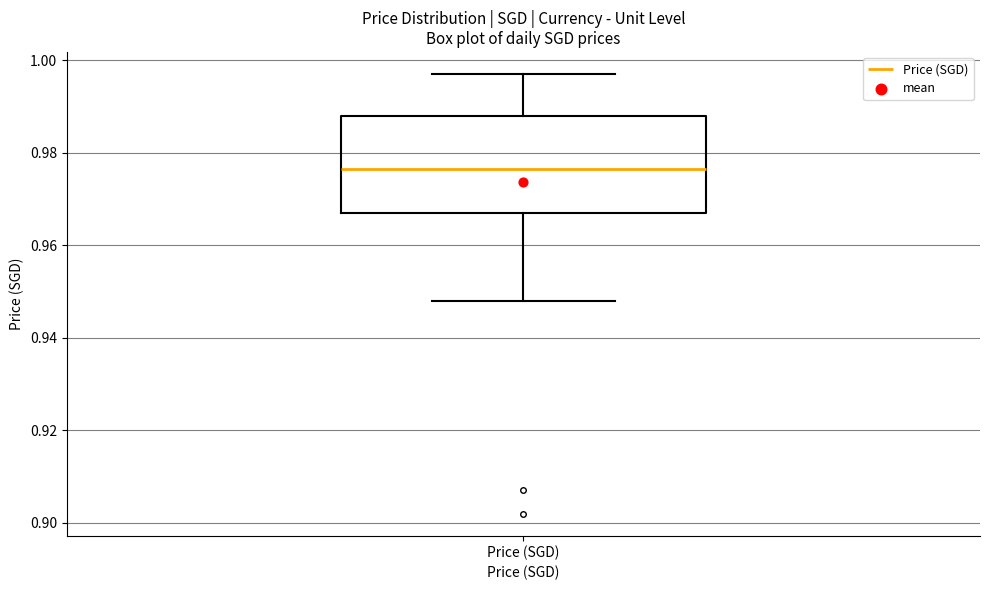

Transcribe this box plot: give where the median line is, the range the box spans, and where the two whiskers end, as read against the y-axis. The values are not printed on the chart, so give them approximately, as read against the axis.

median 0.976, box 0.968 to 0.988, whiskers 0.948 to 0.998